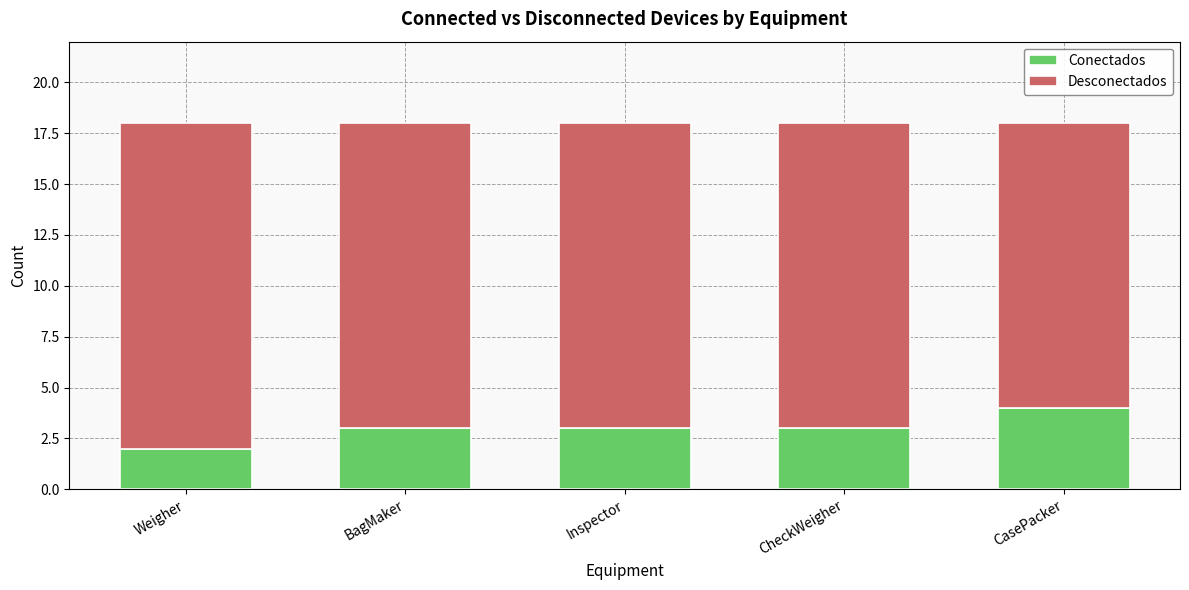

What is the maximum value for Conectados?

4